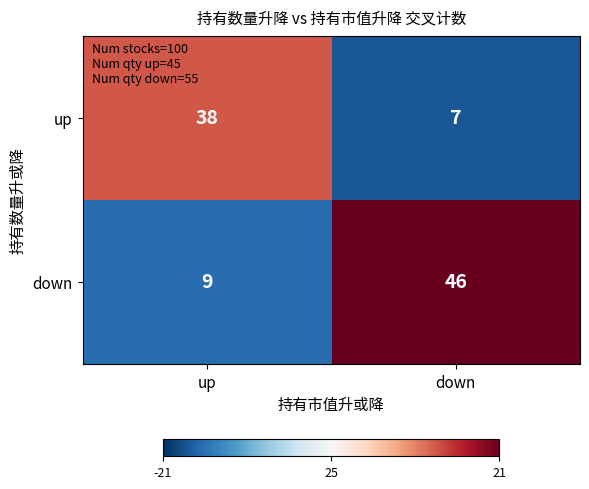

What is the difference between the highest and lowest values at up?

29